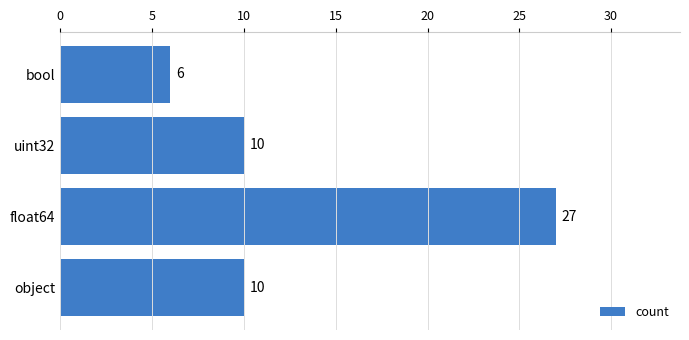

How many distinct data groups are displayed?

1